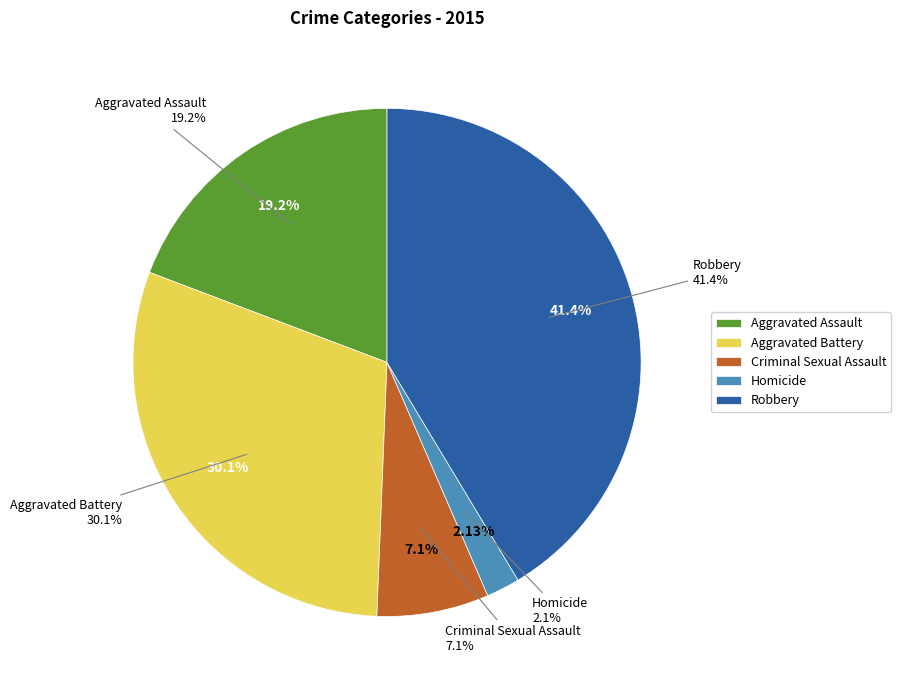

How much of the chart is everything except Homicide?

97.9%